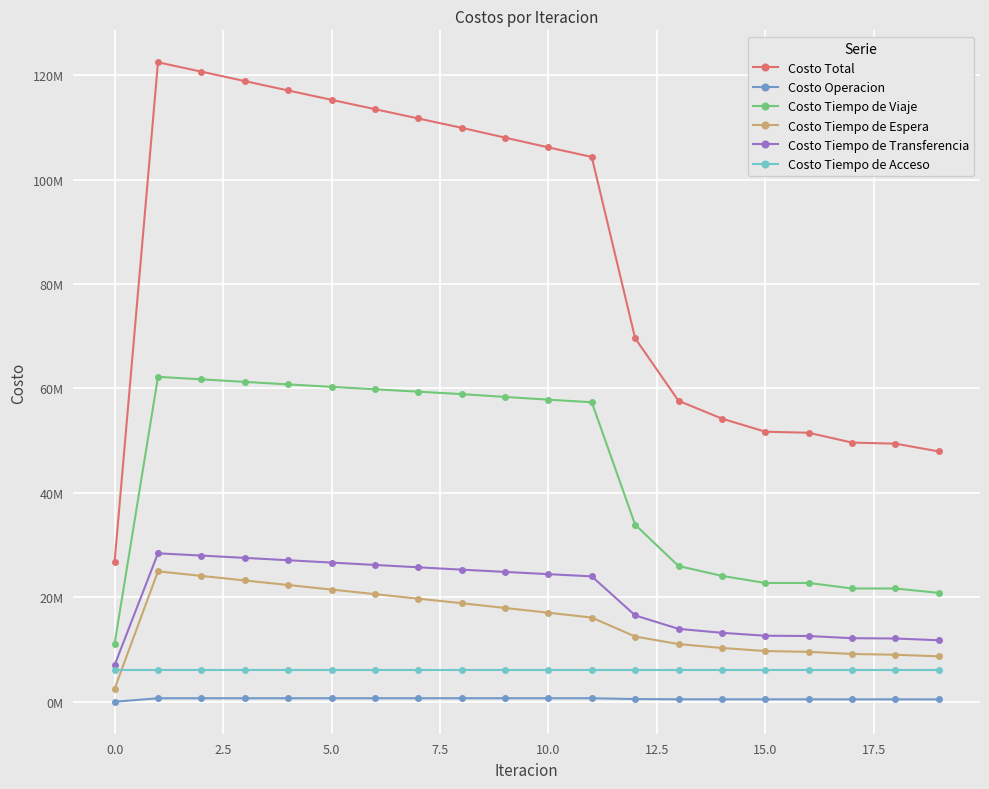

Which series has the largest range (max minus min)?

Costo Total